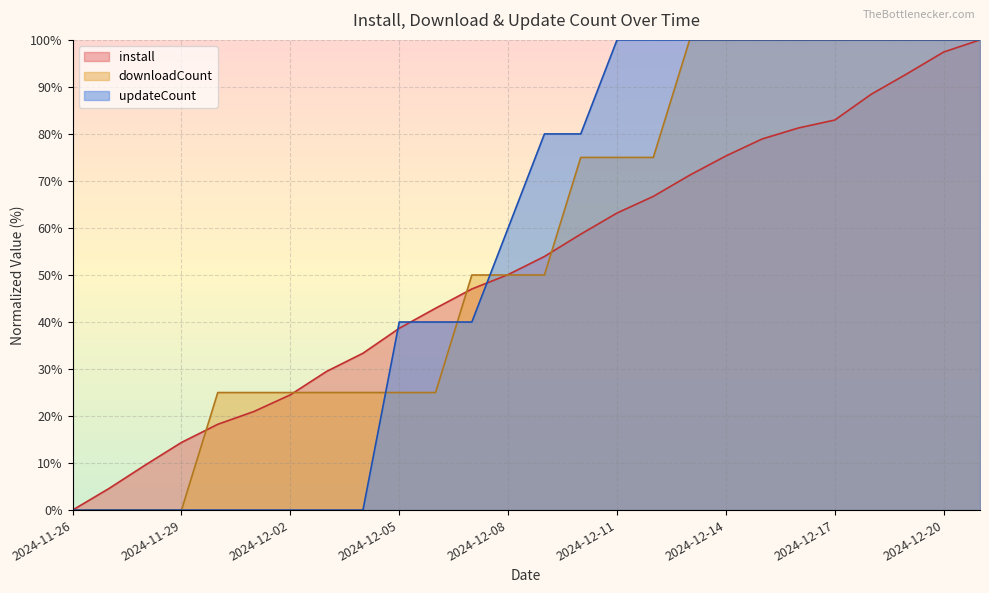

What is the difference between the maximum and minimum values in the updateCount series?

100.0